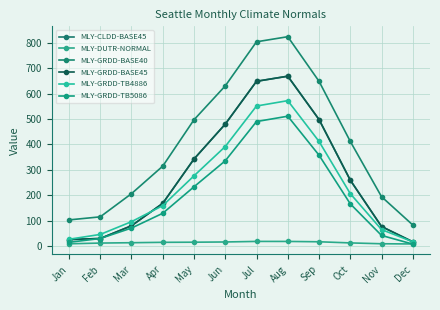

What is the minimum value for MLY-CLDD-BASE45?

18.0